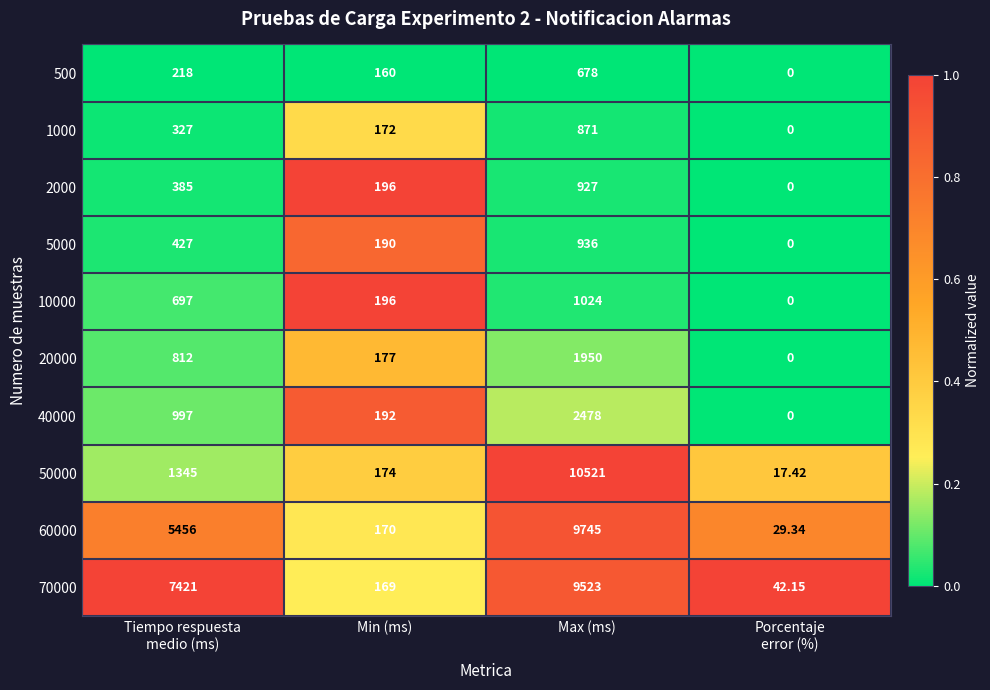

What is the spread (max minus min) of values at Tiempo respuesta
medio (ms)?

7203.0